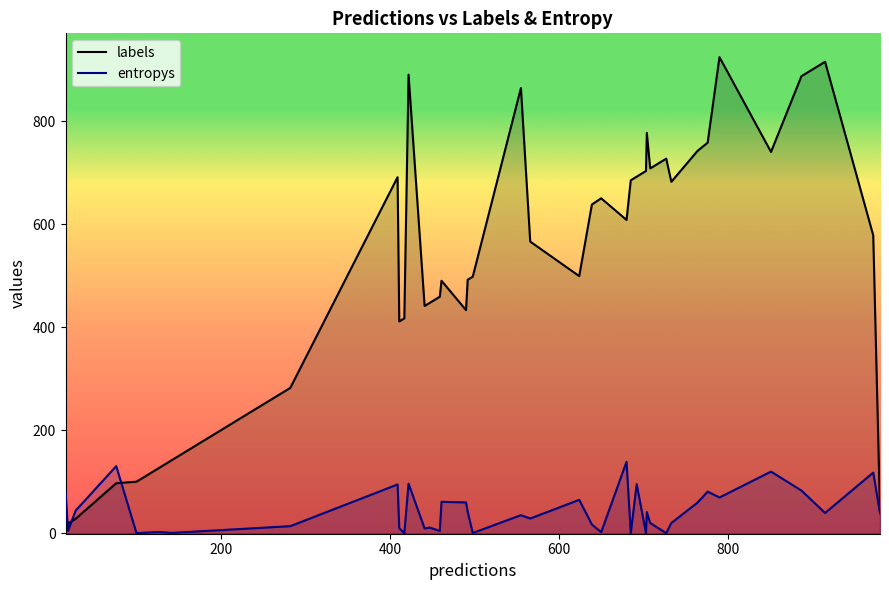

Which series has the widest spread of values?

labels